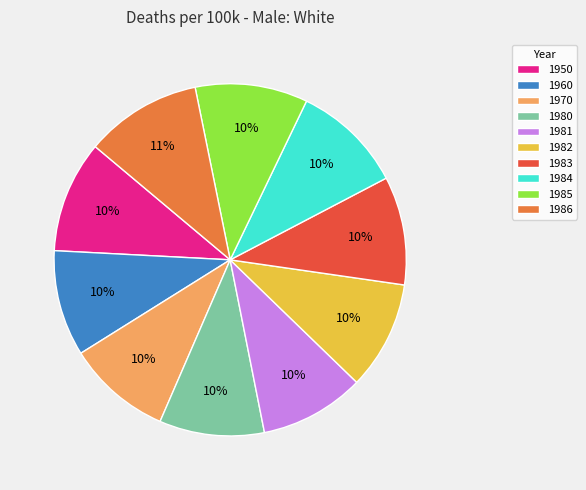

Is there any slice that represents more than half of the pie?

No